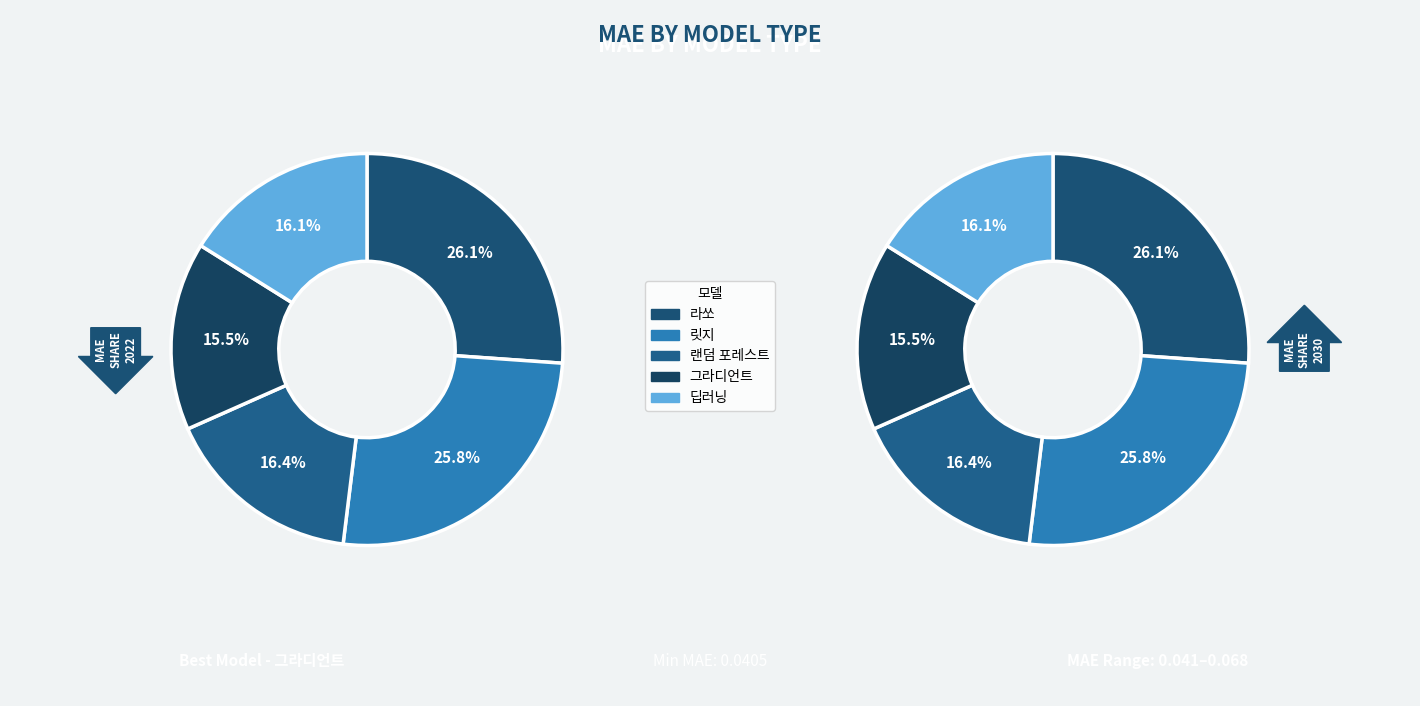

Does any single category account for the majority?

No